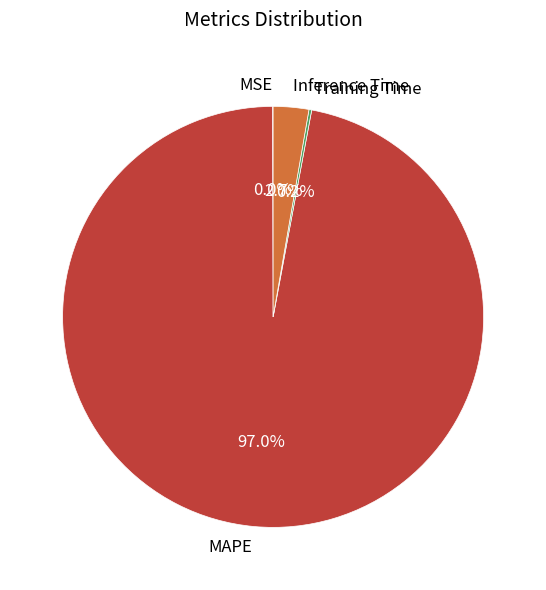

To the nearest percent, what is the difference between the largest and smallest slice percentages?

97%